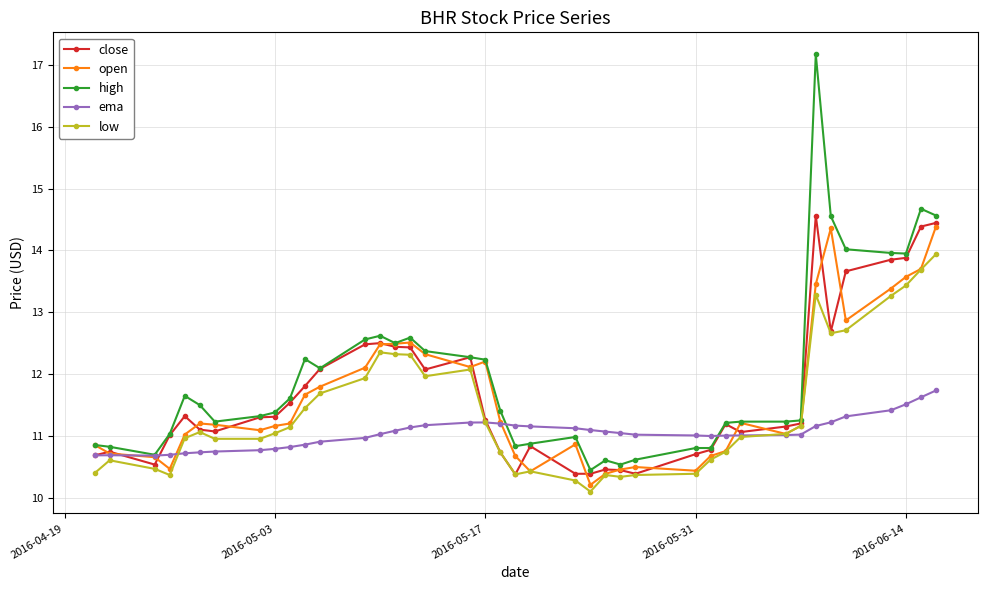

What is the highest value of the ema series?

11.7